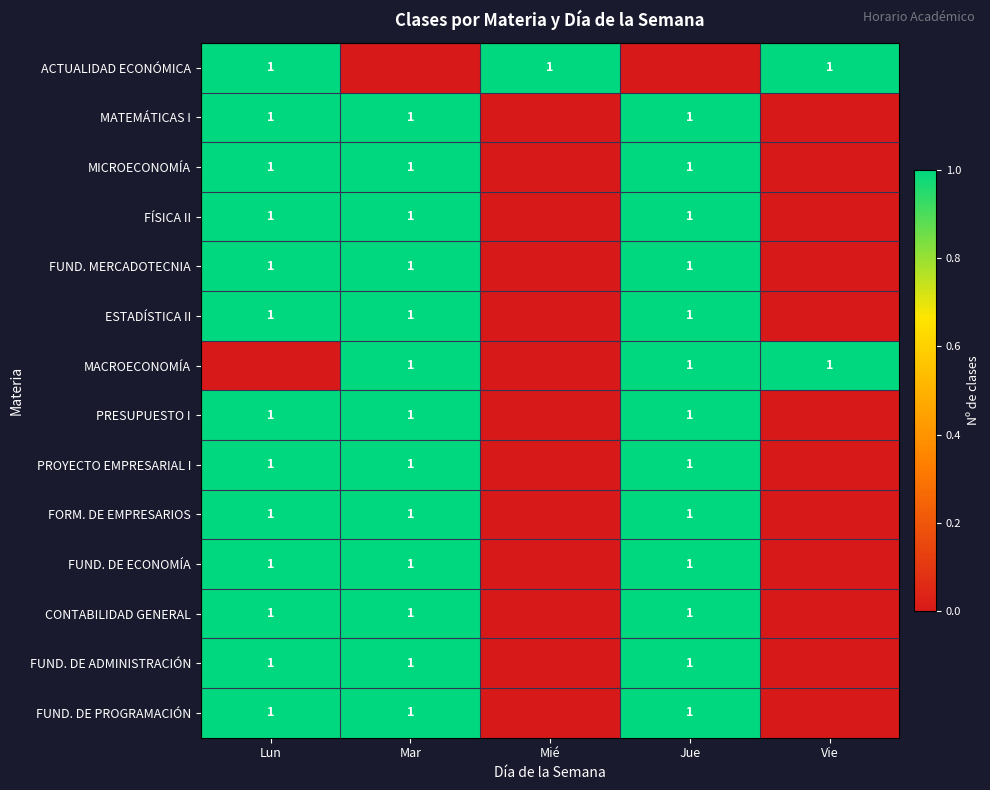

The FÍSICA II series shows 1 at Mar. True or false?

True